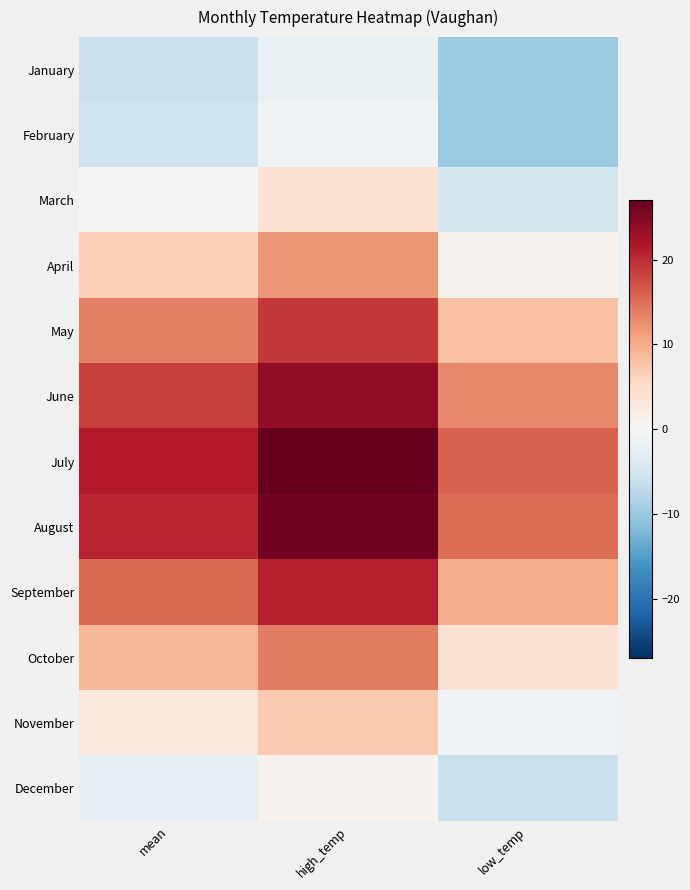

Count the number of categories in the chart.

3